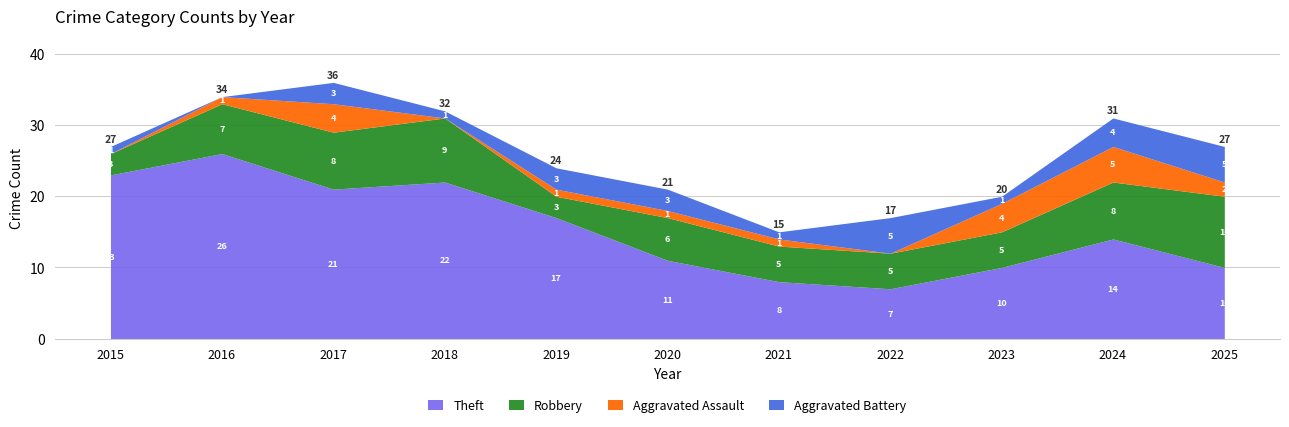

How many interior local peaks does the Aggravated Battery series have?

2